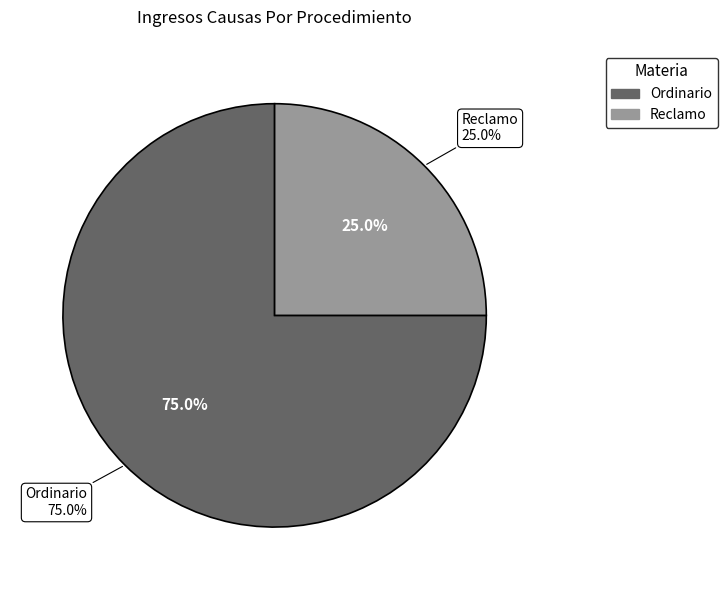

Is it true that Ordinario is 75% of the pie?

True